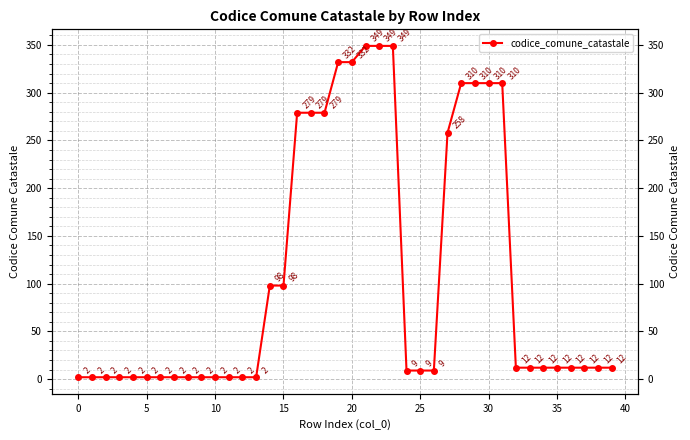

What is the change in value from 29 to 33?

-298